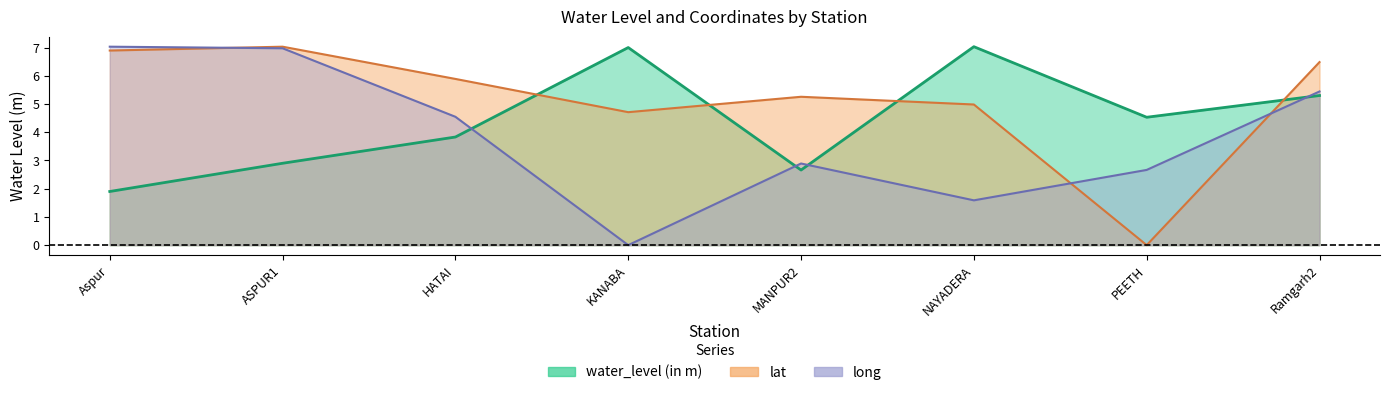

Count the number of categories in the chart.

8